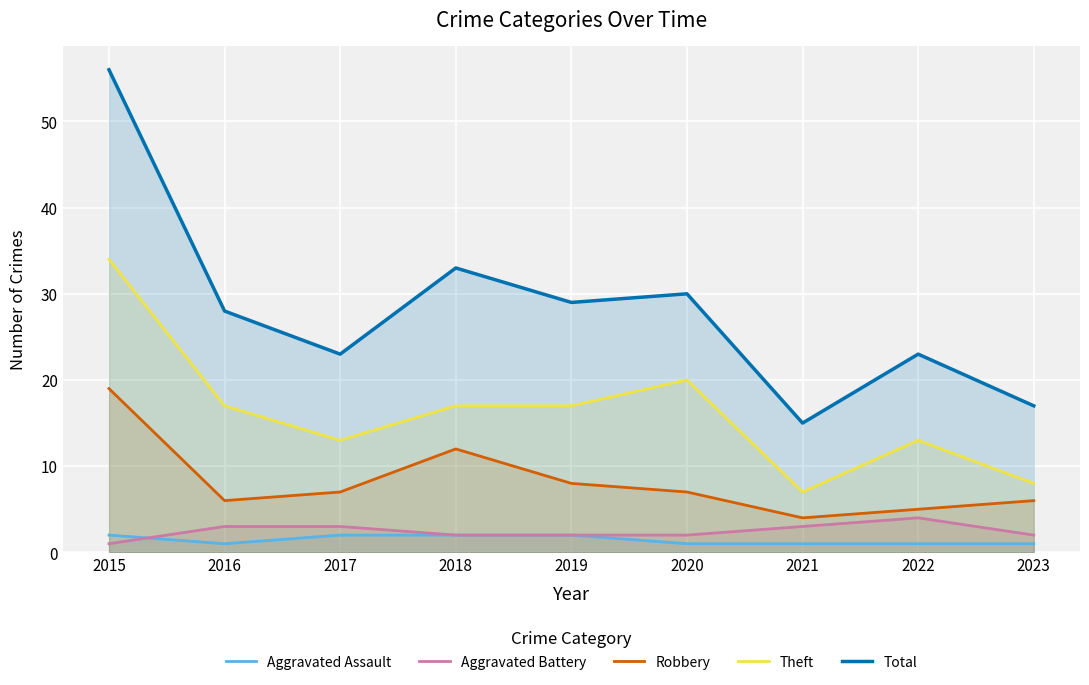

Which series has the largest range (max minus min)?

Total